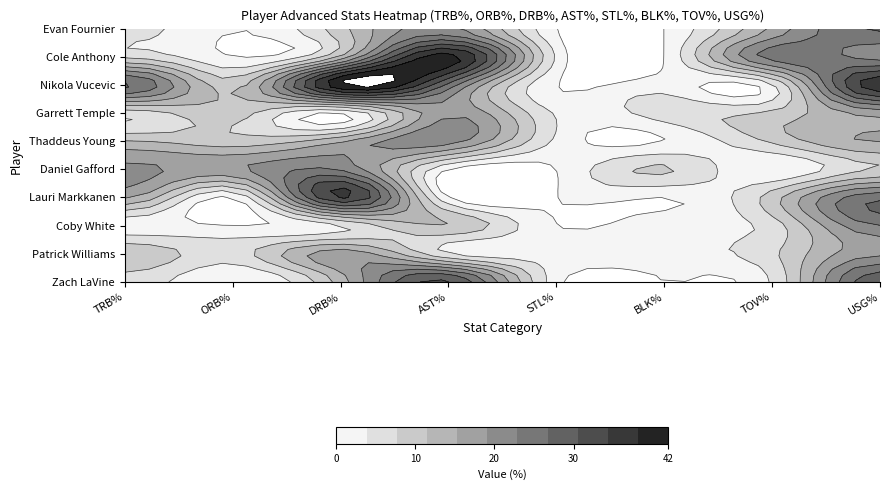

What is the difference between the maximum and minimum values in the Evan Fournier series?

20.4